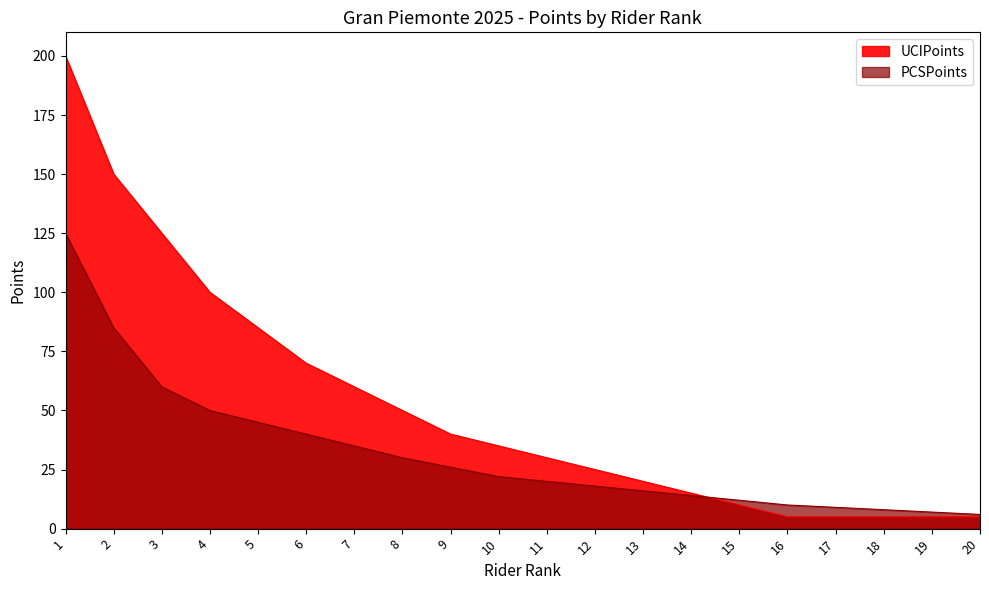

At how many categories does at least one series exceed 155?

1